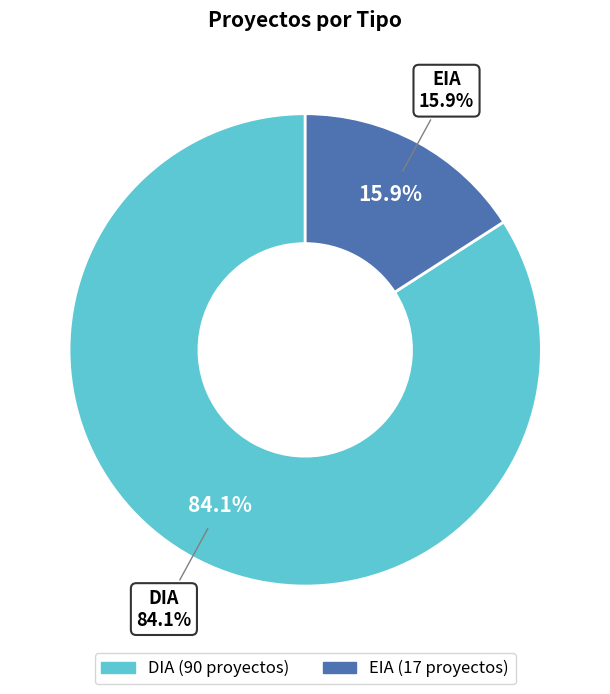

What portion of the pie excludes EIA?

84.1%